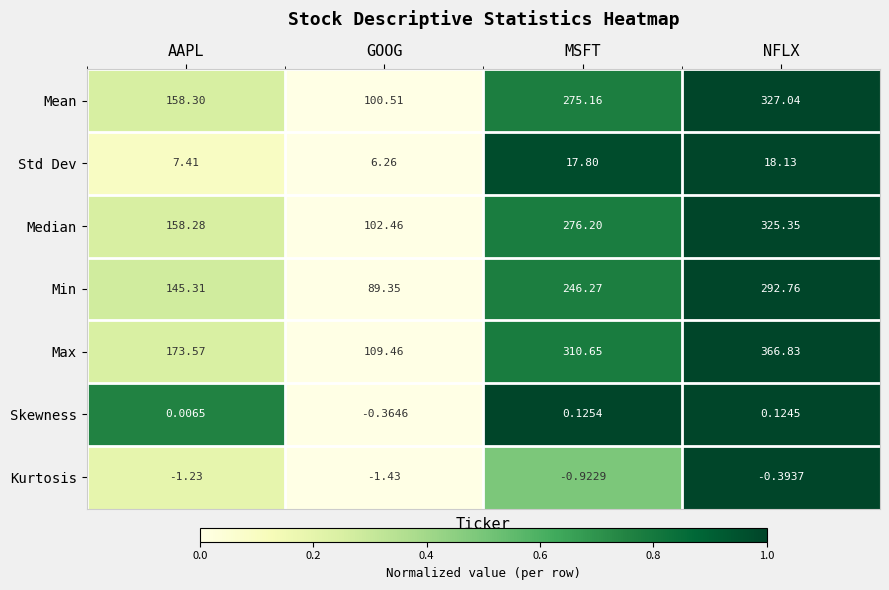

Where does the Median series first go above 276?

MSFT